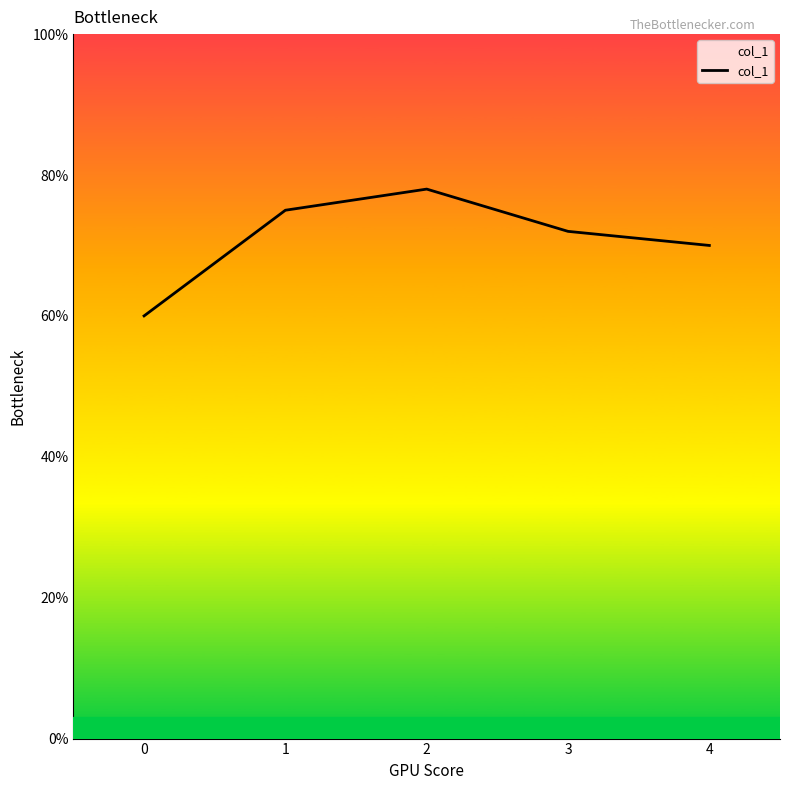

What is the difference between the second highest and minimum values?

0.2